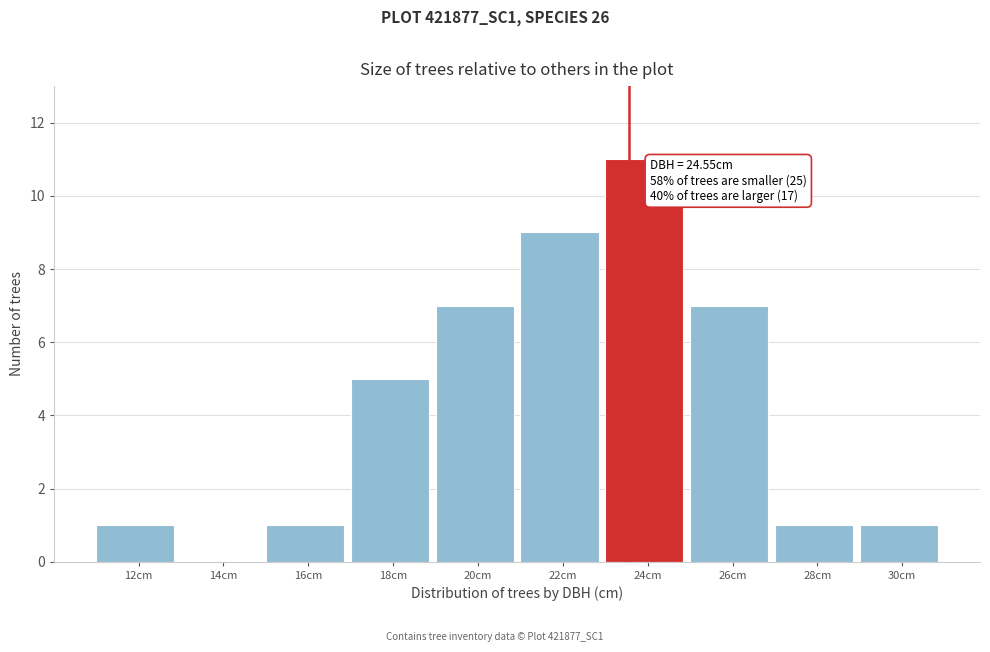

Reading left to right, list all the values displayed in this chart.

12cm=1	14cm=0	16cm=1	18cm=5	20cm=7	22cm=9	24cm=11	26cm=7	28cm=1	30cm=1